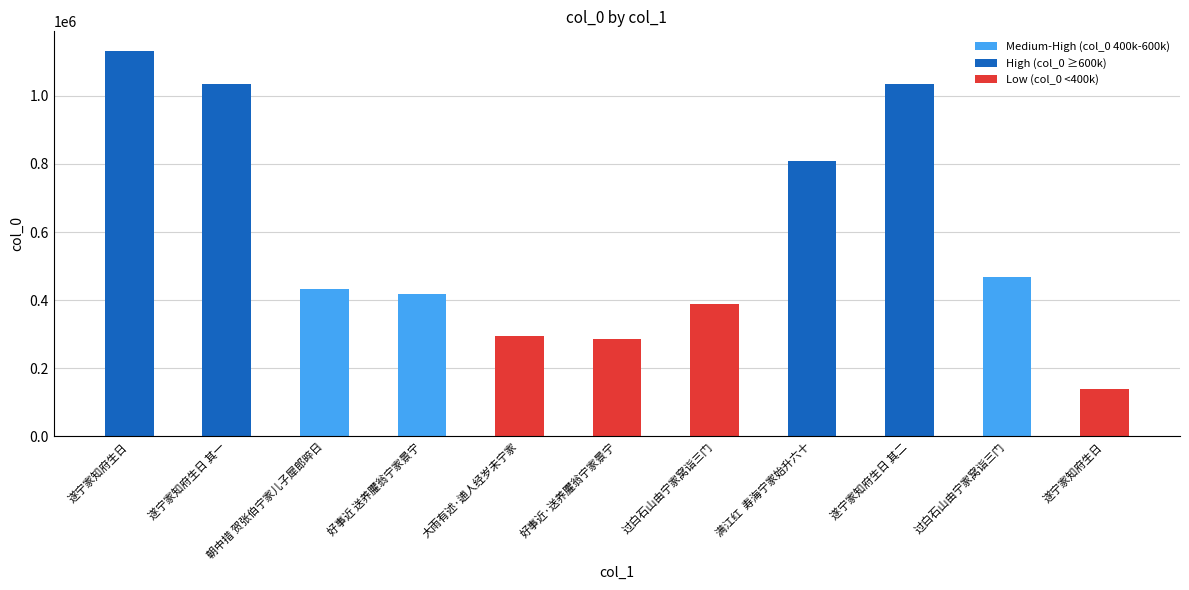

How many bars are there in total?

11